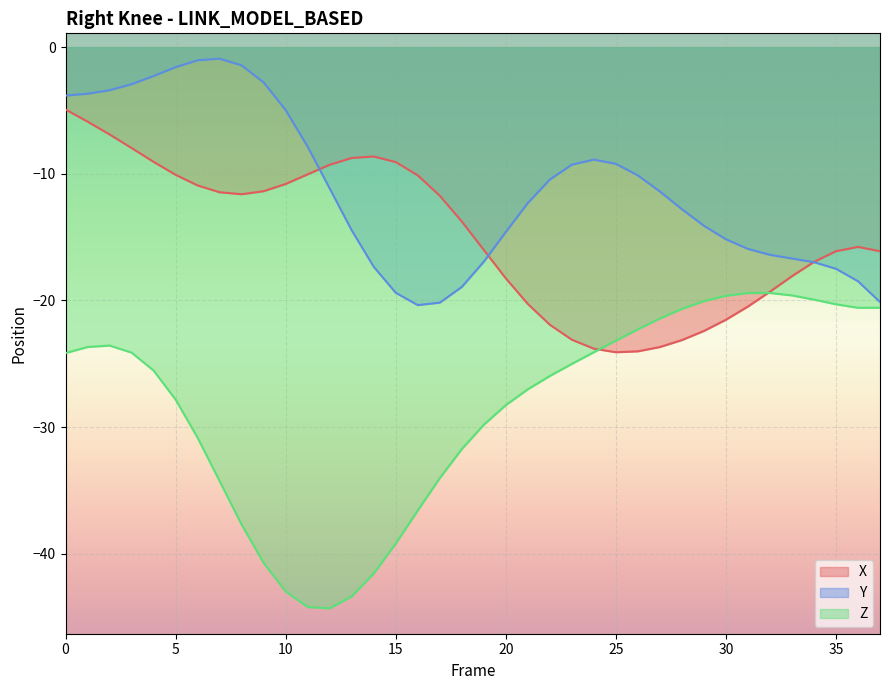

How many interior local peaks does the X series have?

2